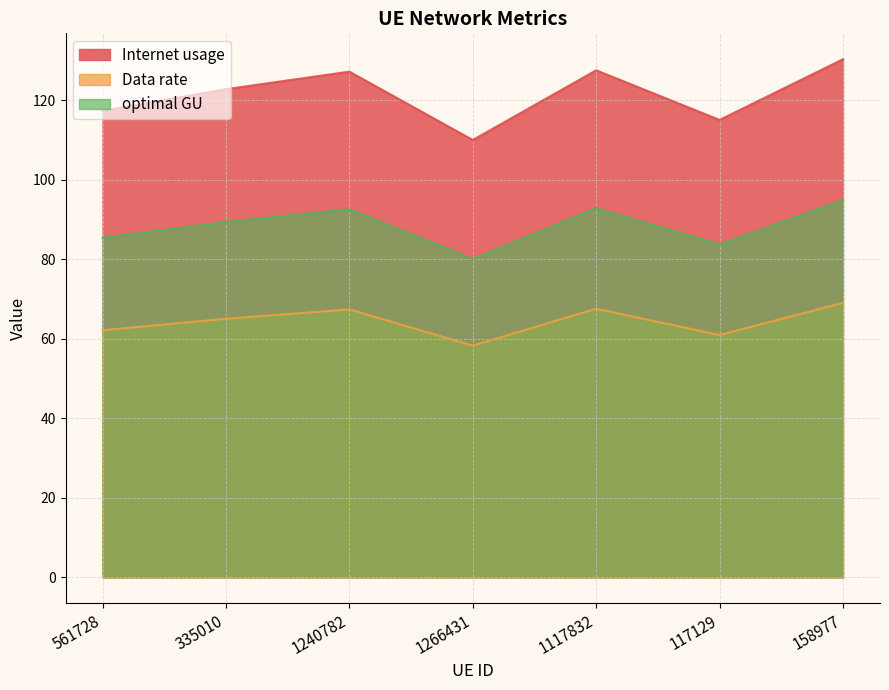

At which category does the chart reach its minimum across all series?

1266431